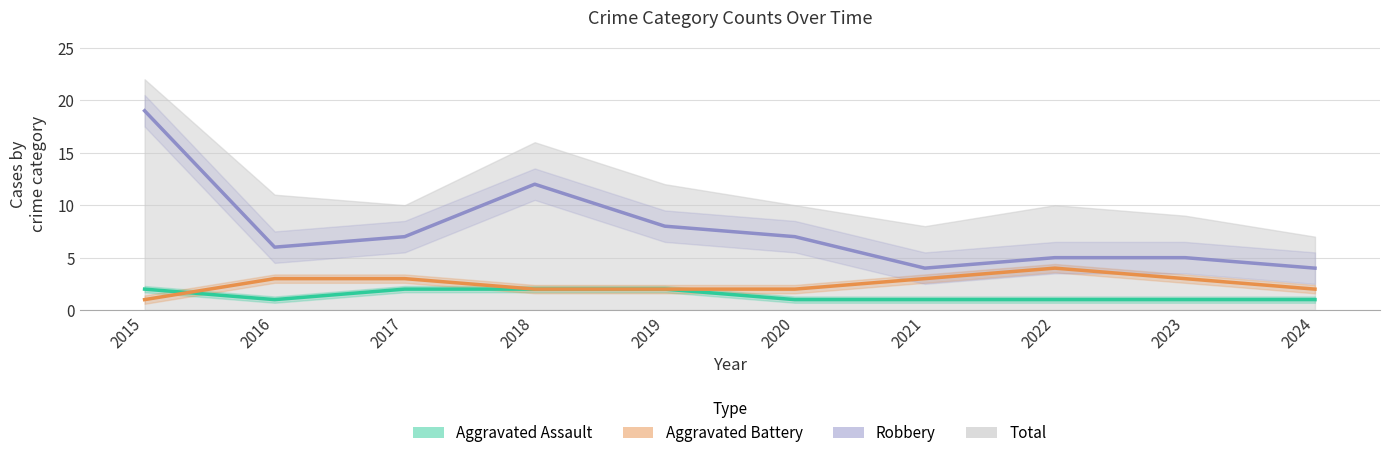

True or false: Aggravated Assault and Aggravated Battery cross at least once.

True